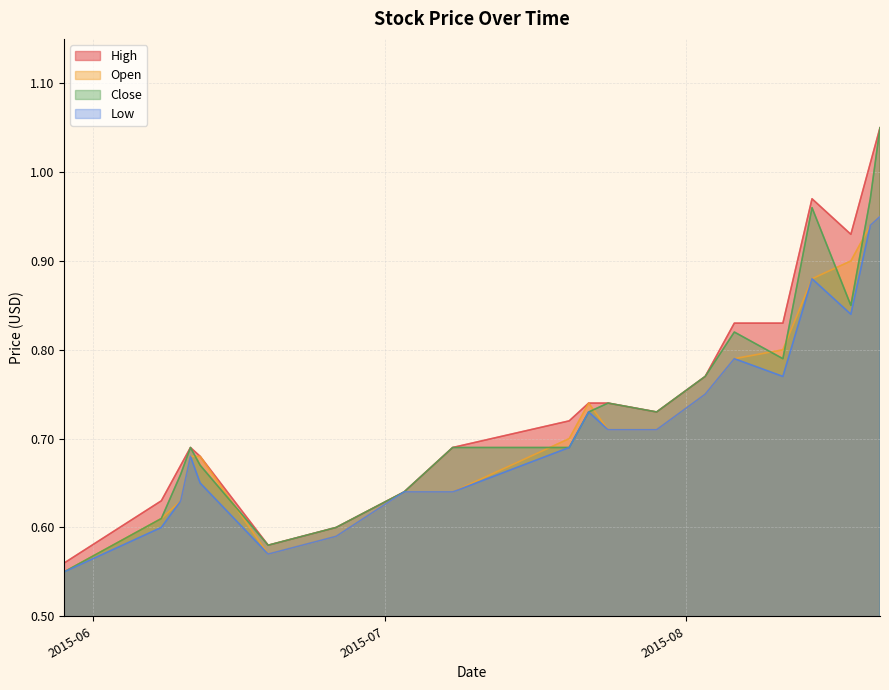

Reading left to right, list all the values displayed in this chart.

High: 0.6	0.6	0.7	0.7	0.7	0.6	0.6	0.6	0.7	0.7	0.7	0.7	0.7	0.8	0.8	0.8	1.0	0.9	1.0	1.1
Open: 0.6	0.6	0.6	0.7	0.7	0.6	0.6	0.6	0.6	0.7	0.7	0.7	0.7	0.8	0.8	0.8	0.9	0.9	0.9	0.9
Close: 0.6	0.6	0.7	0.7	0.7	0.6	0.6	0.6	0.7	0.7	0.7	0.7	0.7	0.8	0.8	0.8	1.0	0.8	1.0	1.1
Low: 0.6	0.6	0.6	0.7	0.7	0.6	0.6	0.6	0.6	0.7	0.7	0.7	0.7	0.8	0.8	0.8	0.9	0.8	0.9	0.9